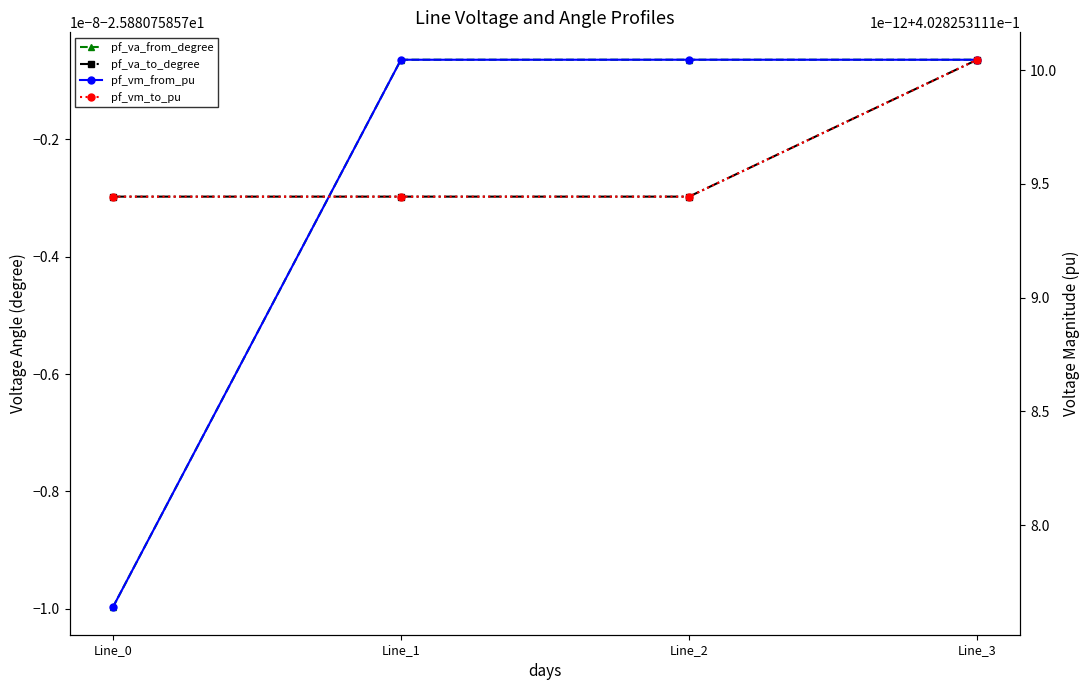

At which label does pf_vm_to_pu reach its peak?

Line_3